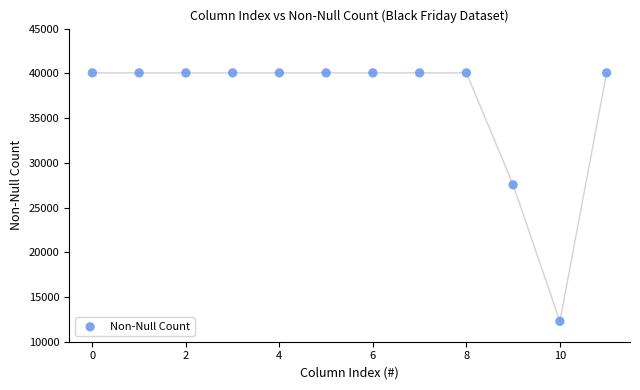

What Y value in the scatter plot is closest to 26165?

27537